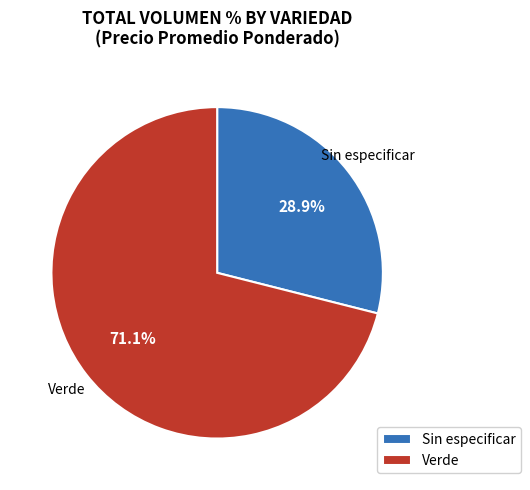

What percentage is the Sin especificar slice, to the nearest percent?

29%